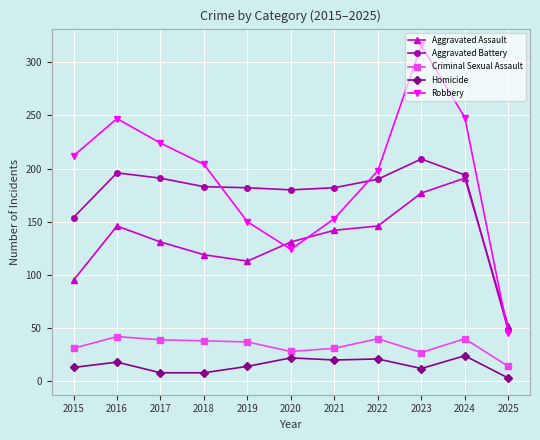

What is the difference between the highest and lowest values at 2023?

304